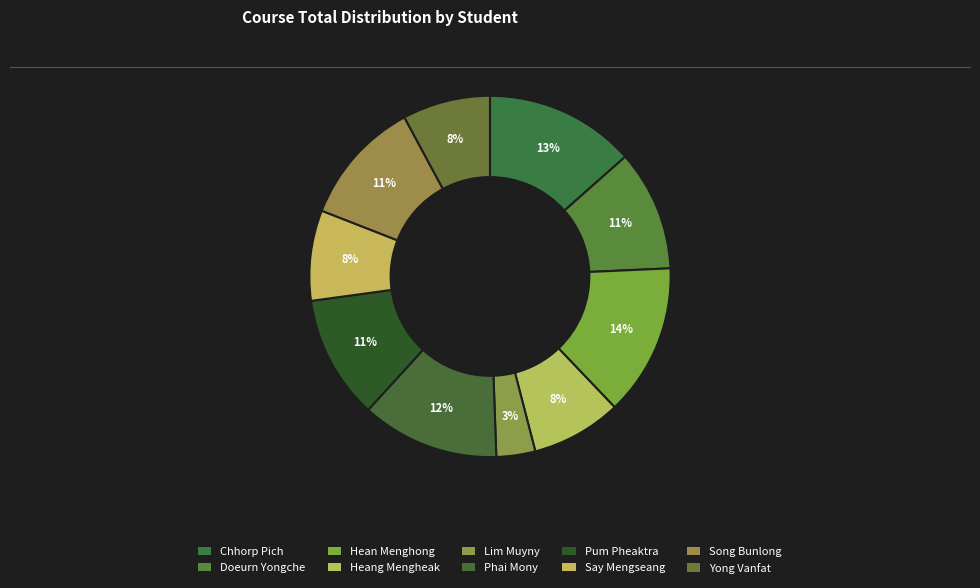

How many slices are in this pie chart?

10